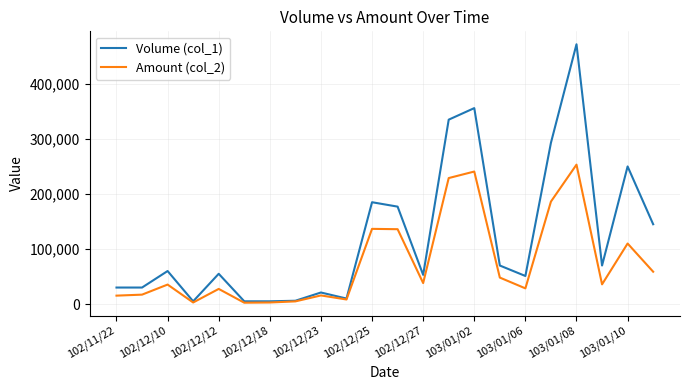

At how many categories does at least one series exceed 228217?

5